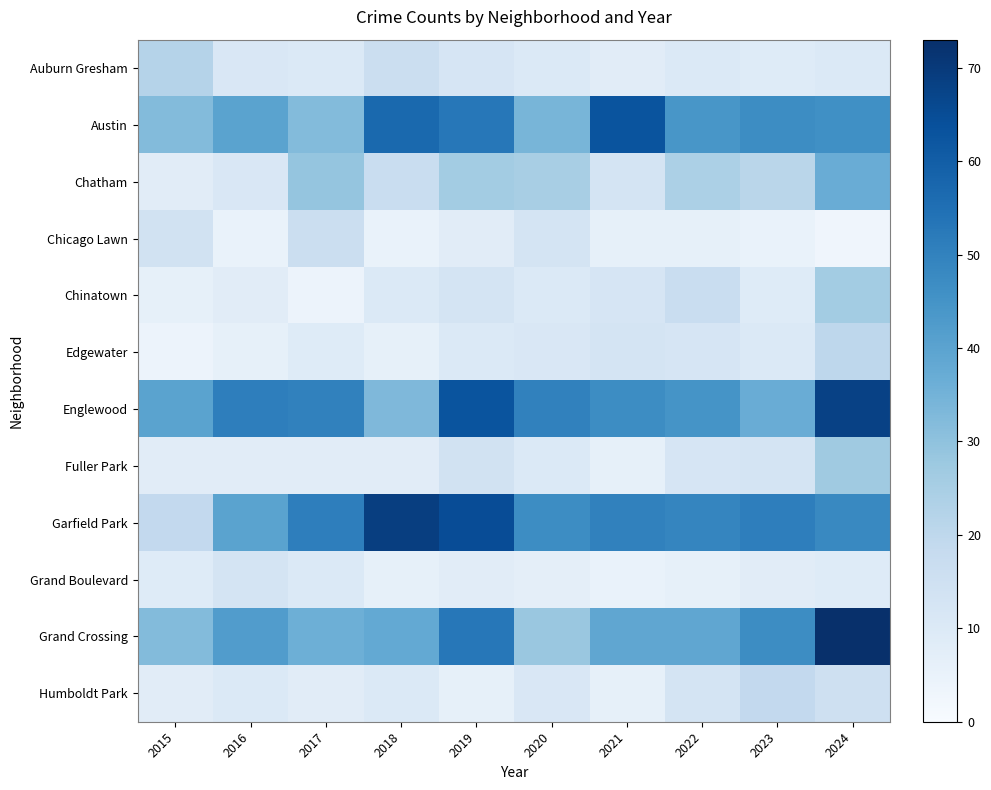

Reading right to left, extract all data points from this chart.

Auburn Gresham: 2024=10	2023=9	2022=10	2021=8	2020=10	2019=12	2018=16	2017=10	2016=11	2015=22
Austin: 2024=46	2023=47	2022=44	2021=63	2020=34	2019=53	2018=57	2017=32	2016=40	2015=32
Chatham: 2024=37	2023=21	2022=24	2021=13	2020=25	2019=26	2018=17	2017=29	2016=11	2015=8
Chicago Lawn: 2024=3	2023=5	2022=6	2021=6	2020=13	2019=8	2018=5	2017=16	2016=5	2015=14
Chinatown: 2024=26	2023=9	2022=17	2021=12	2020=10	2019=13	2018=10	2017=4	2016=8	2015=6
Edgewater: 2024=20	2023=10	2022=12	2021=13	2020=11	2019=10	2018=6	2017=9	2016=6	2015=4
Englewood: 2024=68	2023=37	2022=45	2021=47	2020=50	2019=63	2018=33	2017=50	2016=51	2015=40
Fuller Park: 2024=27	2023=13	2022=12	2021=6	2020=10	2019=14	2018=8	2017=8	2016=8	2015=8
Garfield Park: 2024=48	2023=51	2022=49	2021=50	2020=47	2019=65	2018=69	2017=51	2016=40	2015=19
Grand Boulevard: 2024=9	2023=8	2022=6	2021=5	2020=7	2019=8	2018=6	2017=10	2016=13	2015=9
Grand Crossing: 2024=73	2023=47	2022=39	2021=39	2020=28	2019=53	2018=38	2017=36	2016=42	2015=32
Humboldt Park: 2024=15	2023=19	2022=13	2021=6	2020=11	2019=6	2018=10	2017=8	2016=10	2015=8